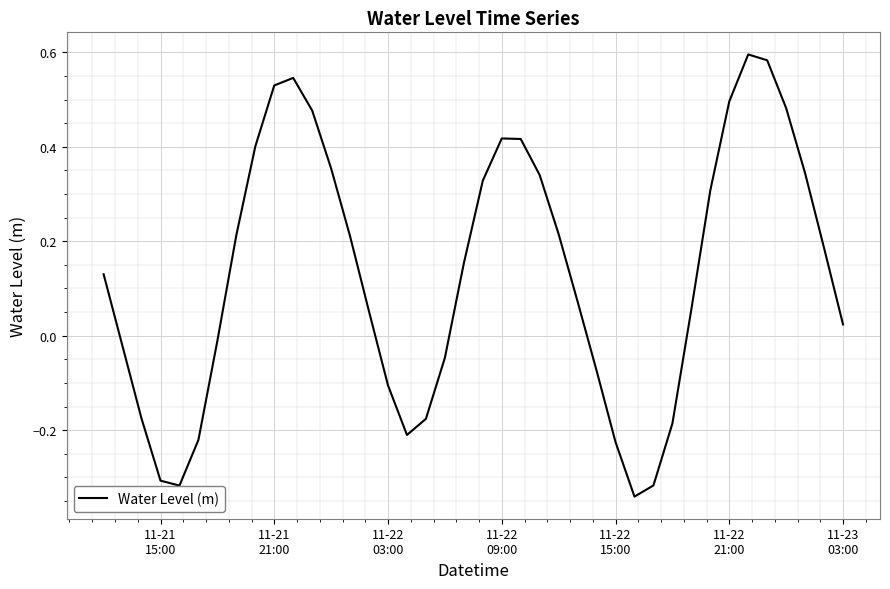

What is the difference between the maximum and minimum values?

0.9